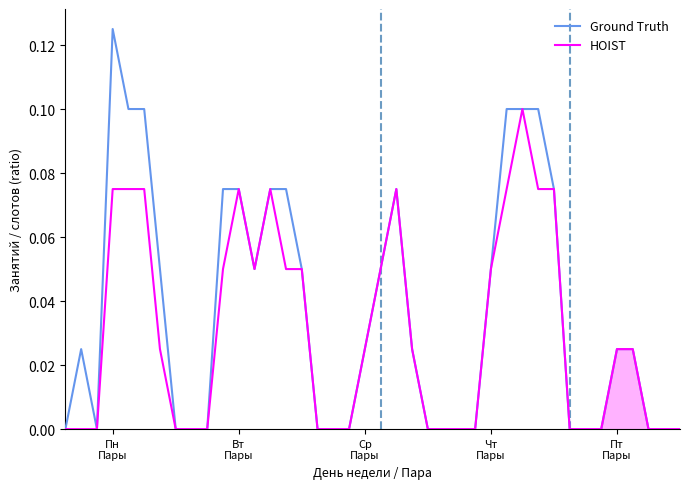

How many lines are shown in the chart?

2